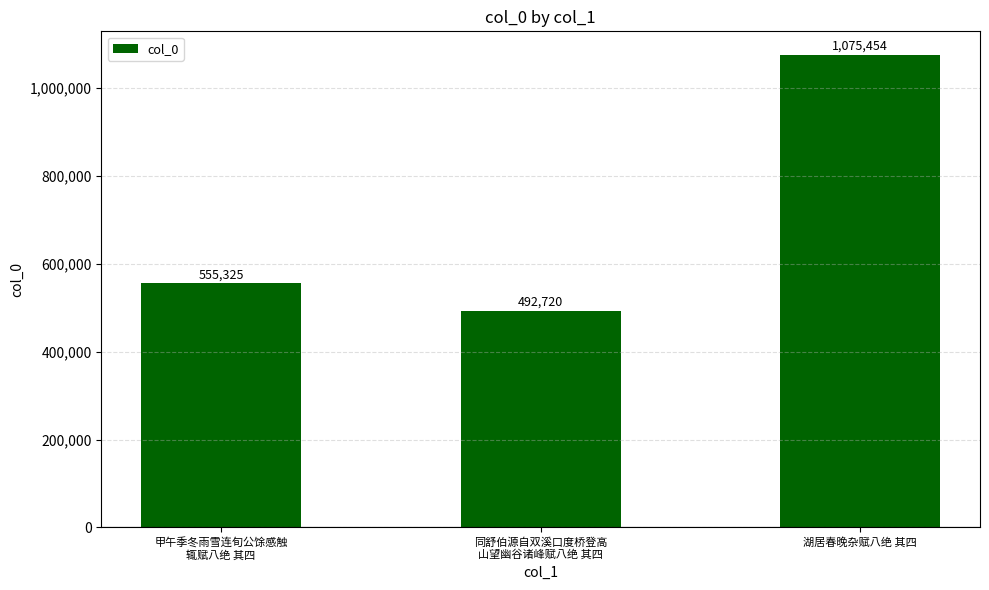

What is the value of the 3rd bar from the left?

1075454